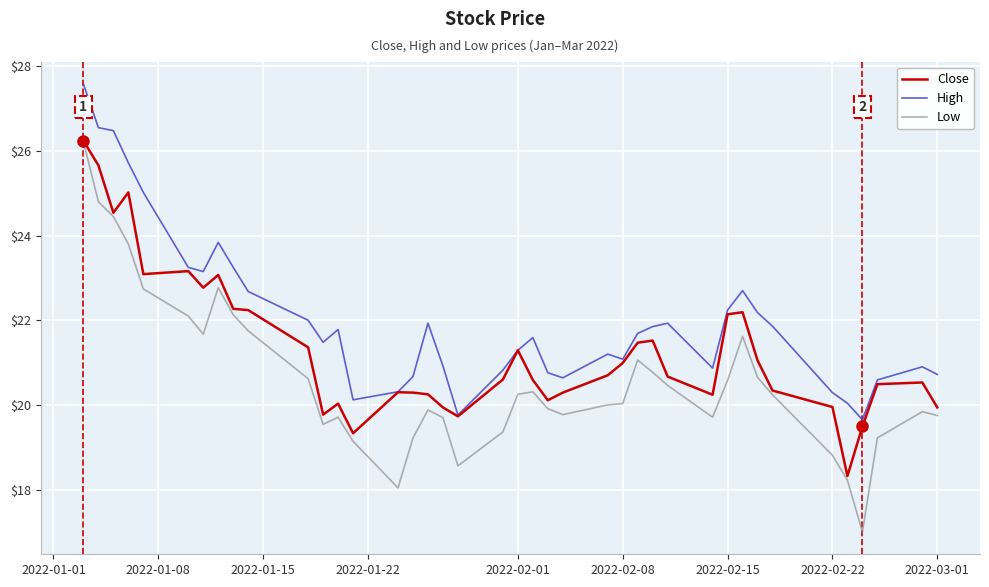

What is the lowest value of the High series?

19.6